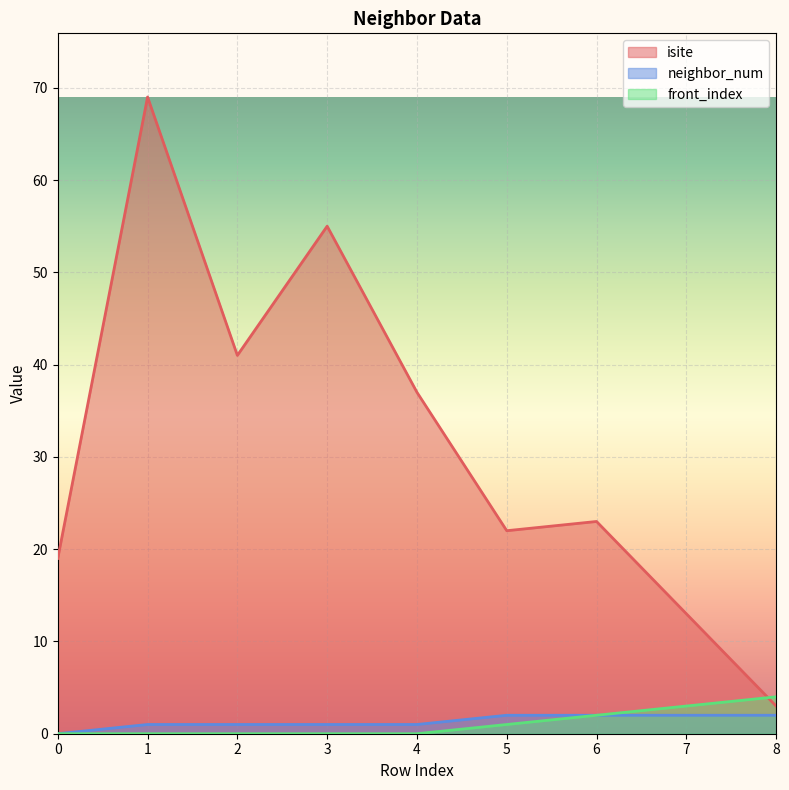

At which label does isite first exceed 23?

1